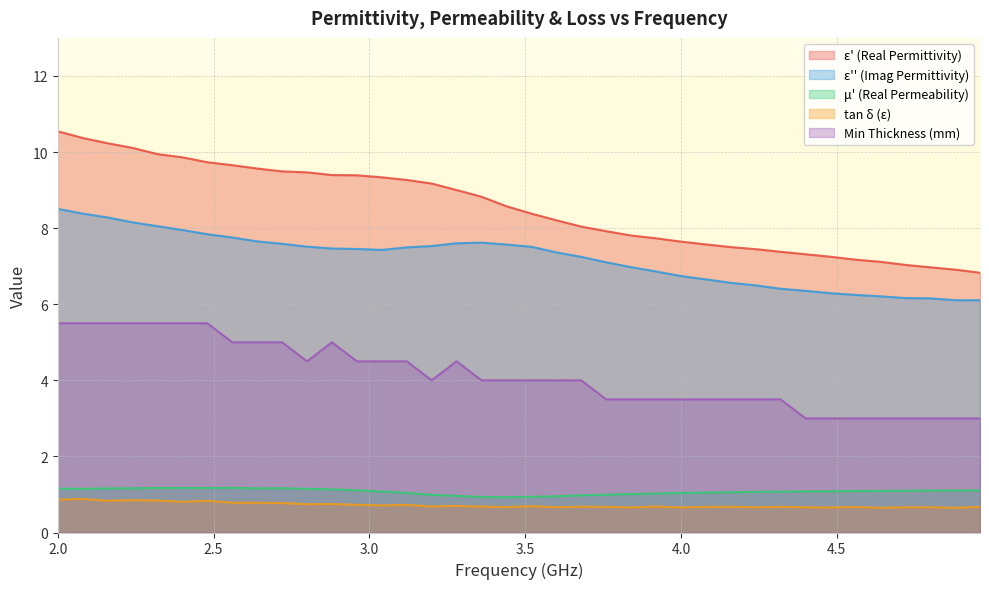

At which category is the sum across all series the highest?

2.0